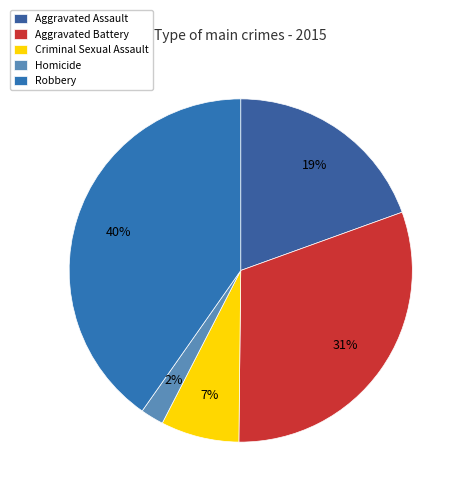

To the nearest percent, what portion does Aggravated Assault represent?

19%